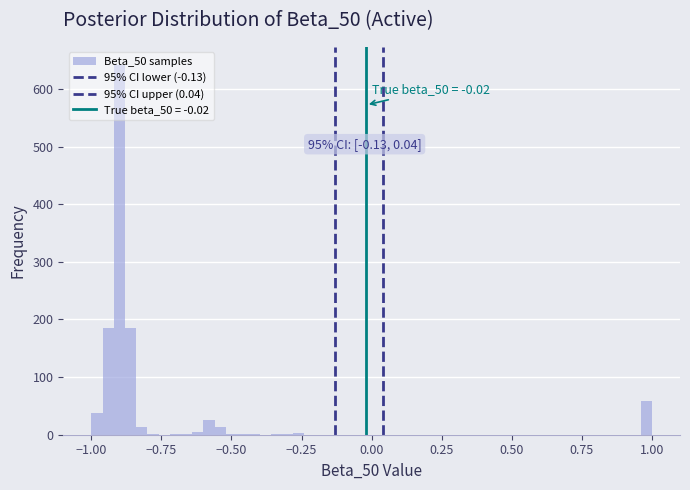

Read against the x-axis, roughly where is the centre of the tallest bar?

-0.90